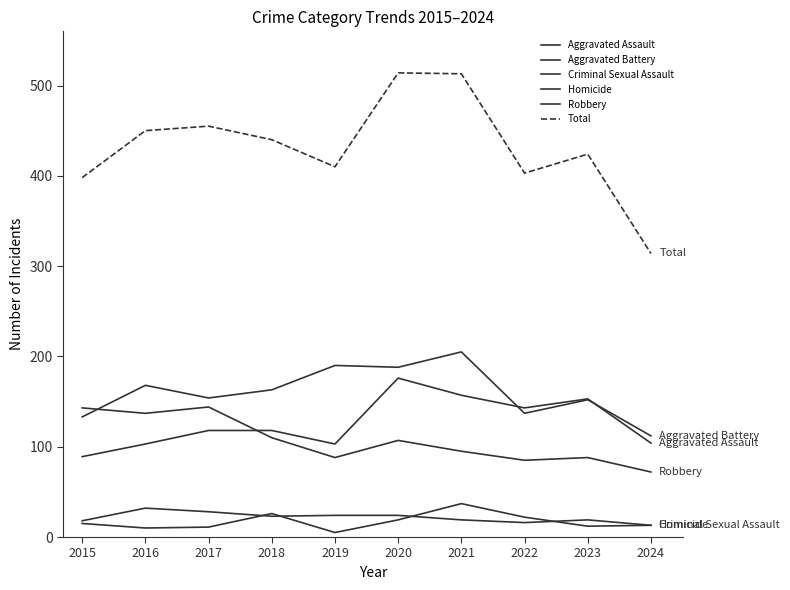

Does the chart display data point markers on the line(s)?

No